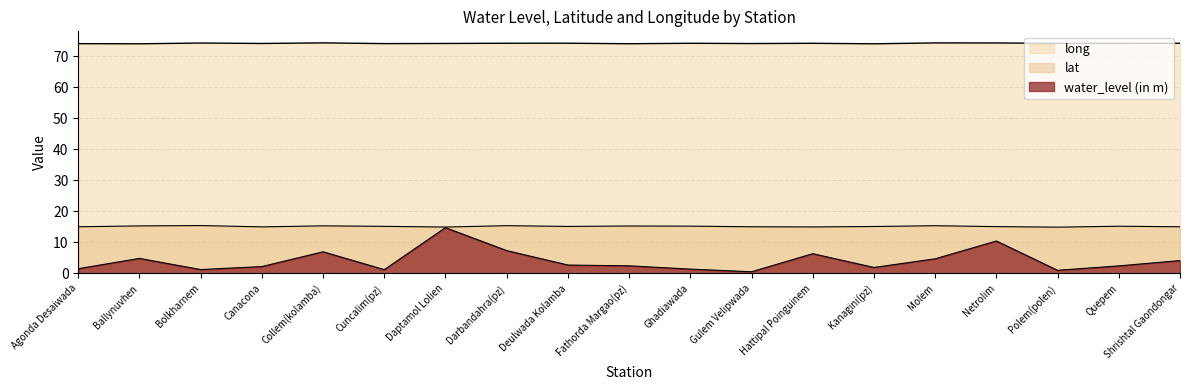

Between Hattipal Poinguinem and Shrishtal Gaondongar, which is larger?

Hattipal Poinguinem